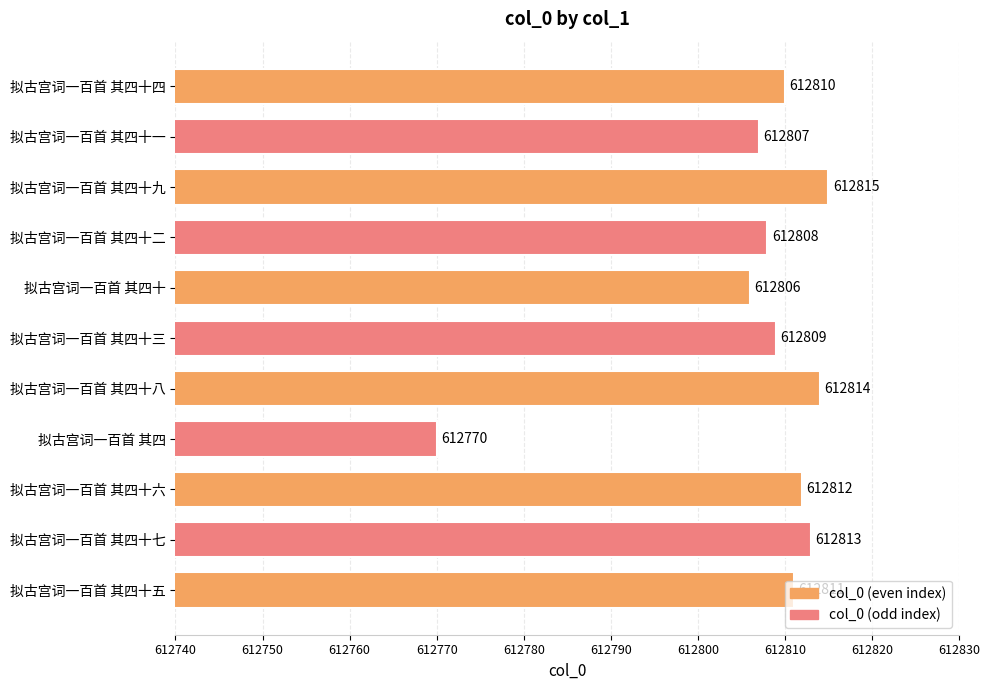

Approximately how many times larger is the value at 拟古宫词一百首 其四十四 compared to 拟古宫词一百首 其四十七?

1.0